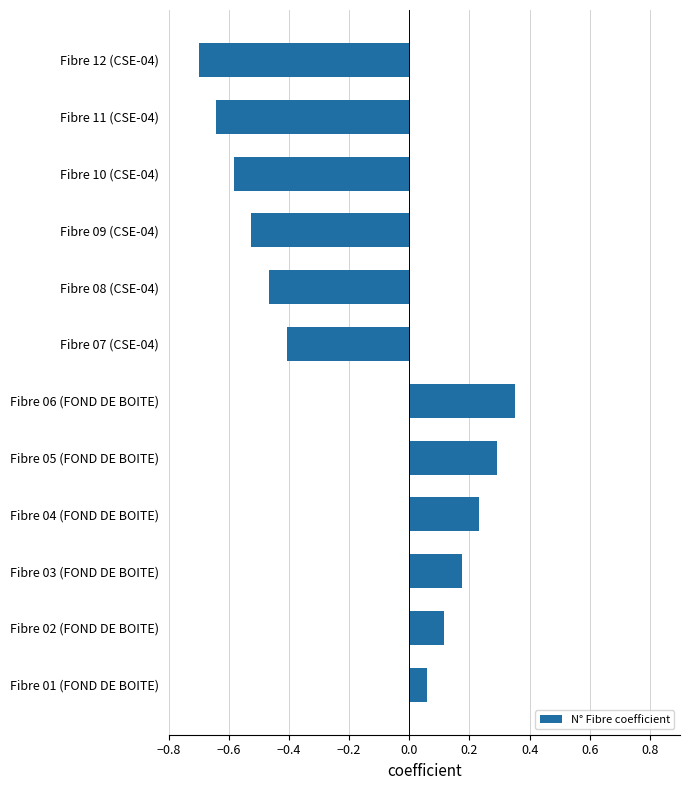

What is the minimum value shown in the chart?

-0.7